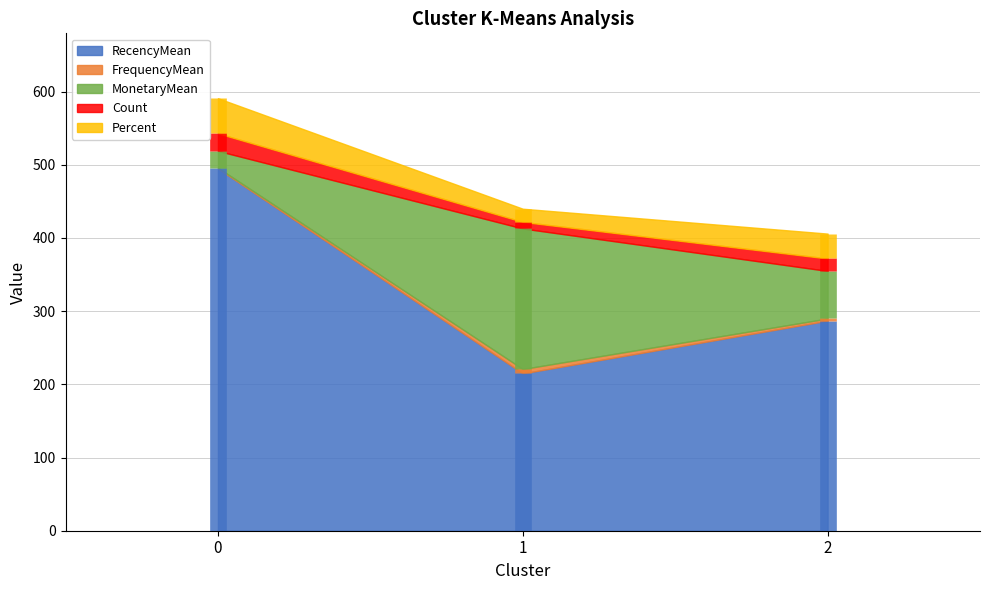

Reading left to right, what are all the values shown in this chart?

RecencyMean: 0=495	1=215	2=287
FrequencyMean: 0=1	1=6	2=3
MonetaryMean: 0=23	1=192	2=65
Count: 0=24	1=9	2=17
Percent: 0=48	1=18	2=34